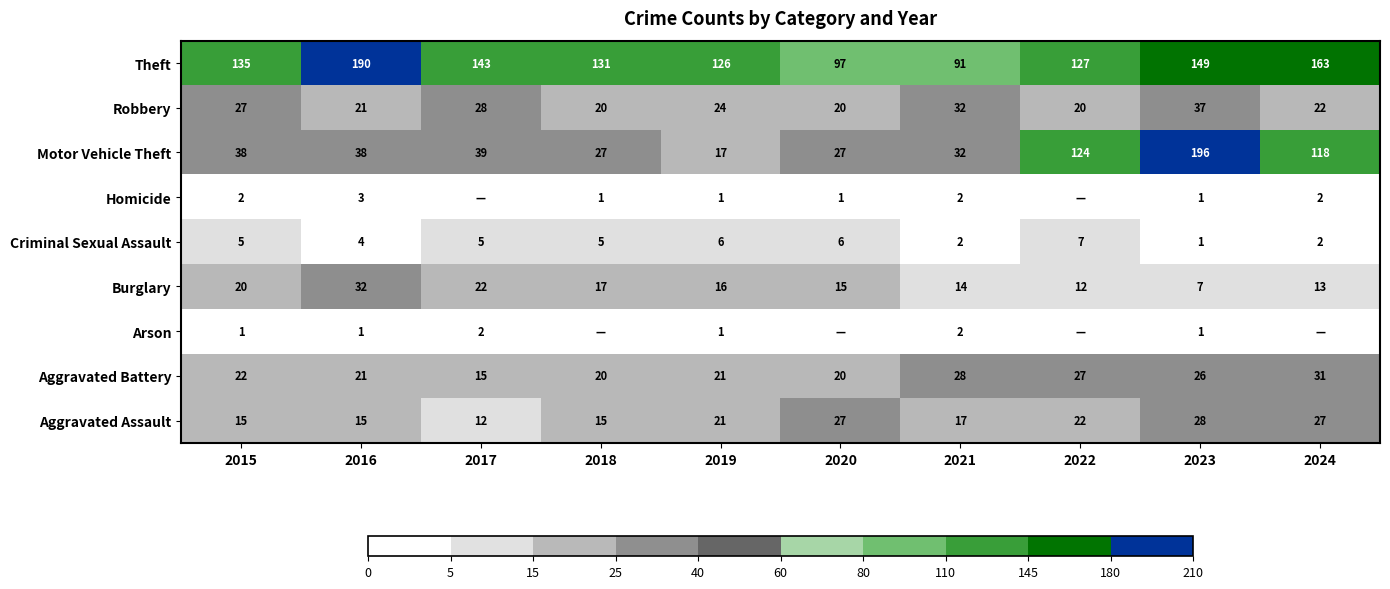

True or false: Motor Vehicle Theft has a value of 27 at 2020.

True